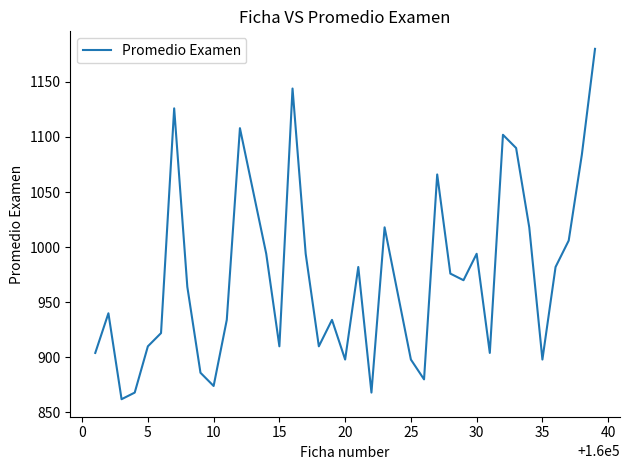

What is the smallest value displayed?

862